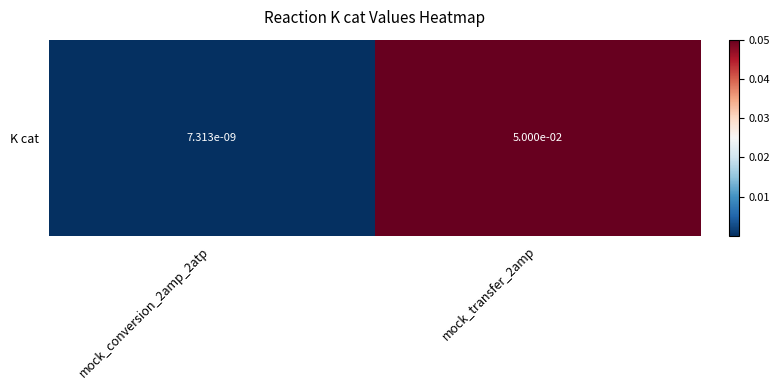

At which category does the chart reach its minimum across all series?

mock_conversion_2amp_2atp